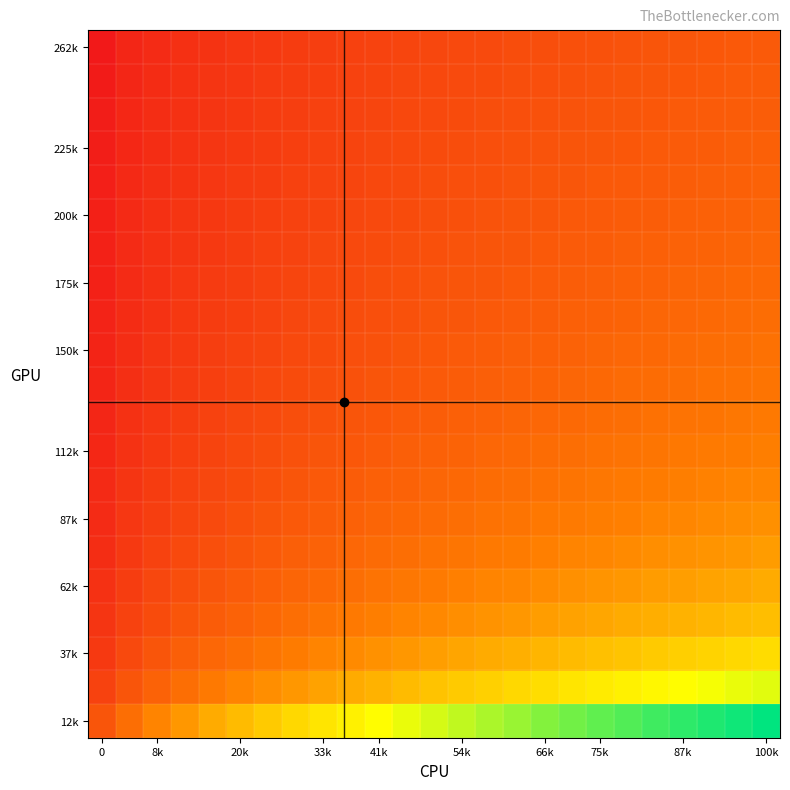

At how many categories does at least one series exceed 3?

16